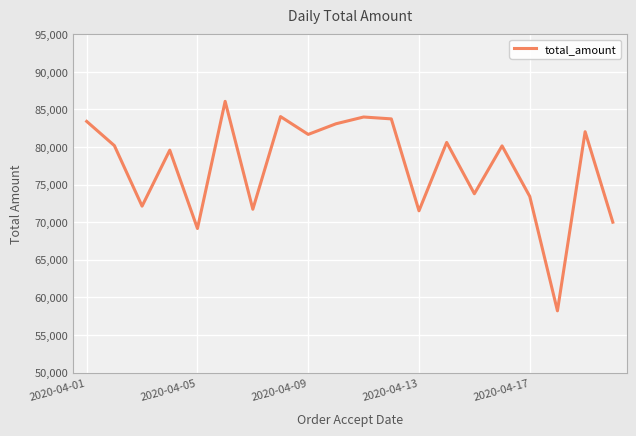

What is the smallest value displayed?

58209